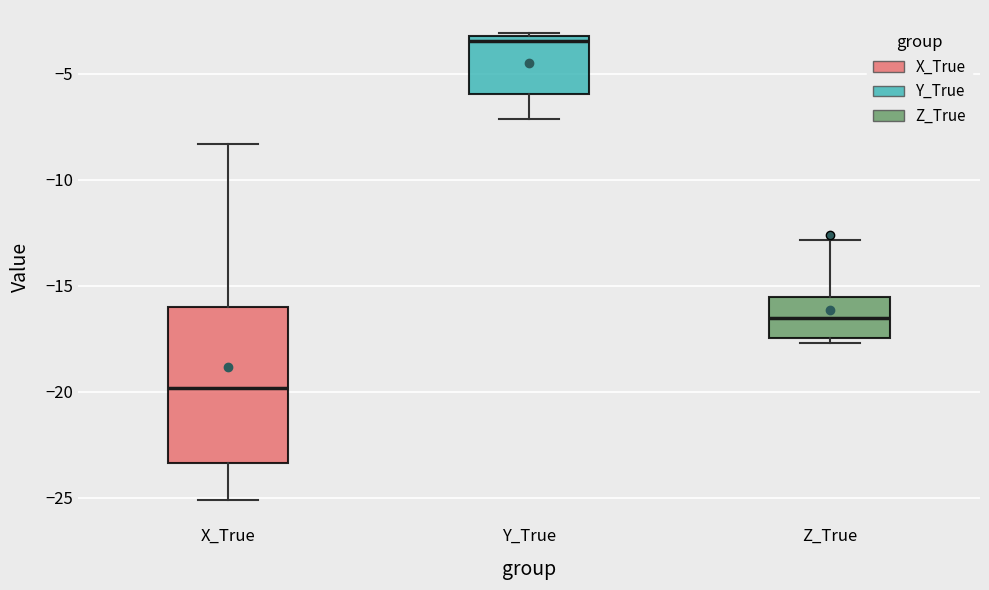

Which box has the highest median line?

Y_True